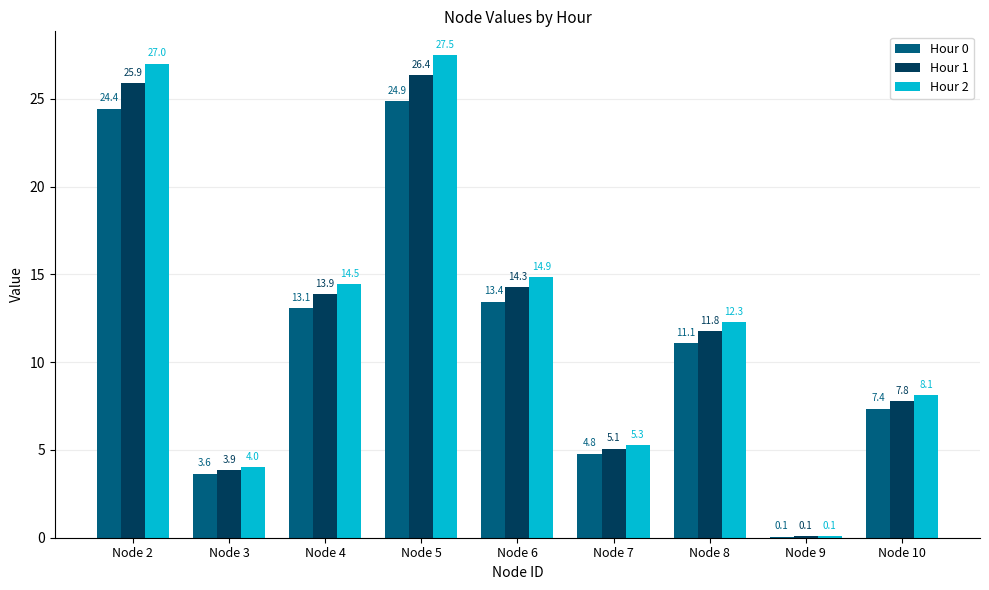

What value does the Hour 1 series have at Node 9?

0.1